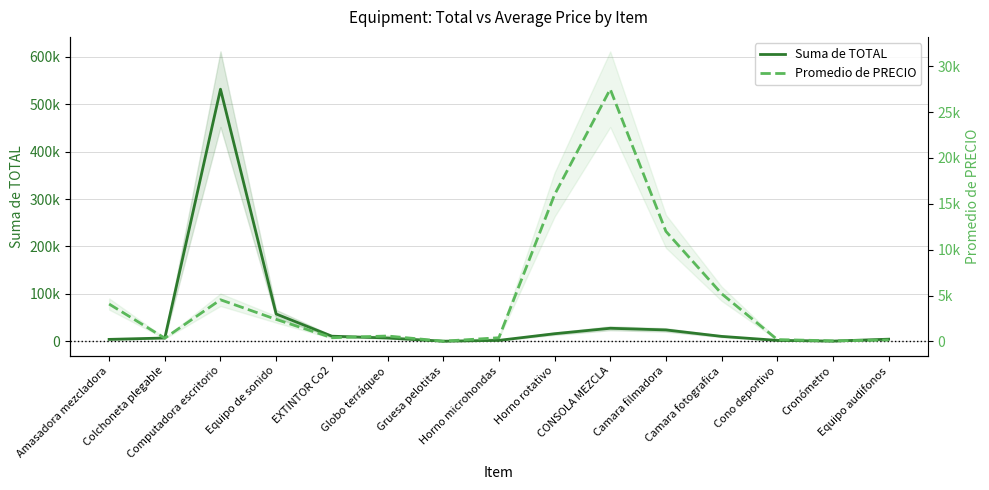

True or false: Suma de TOTAL has more than 1 interior local peaks.

True